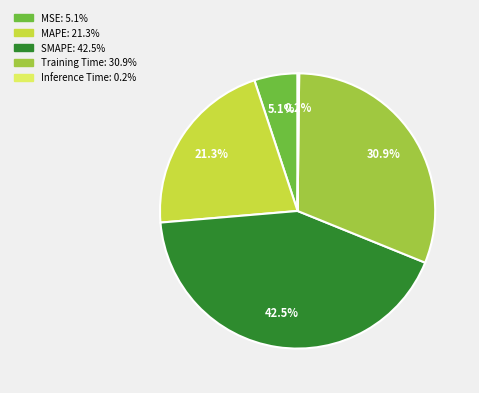

Between MAPE and SMAPE, which is larger?

SMAPE